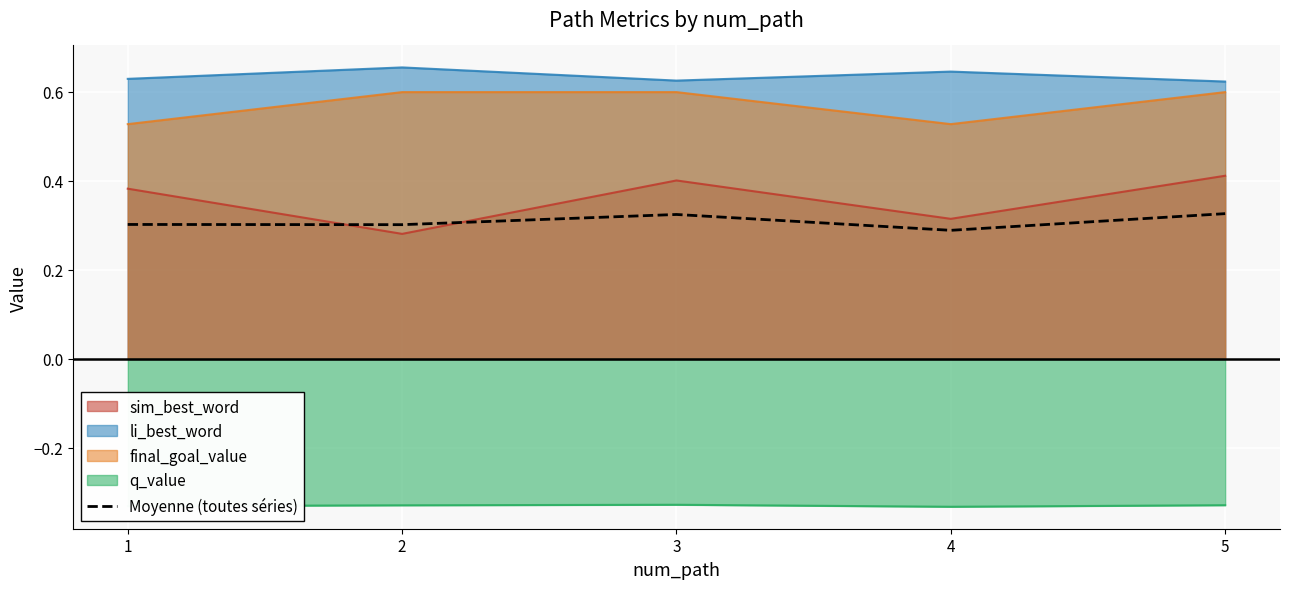

Which category has the highest value across all series?

2